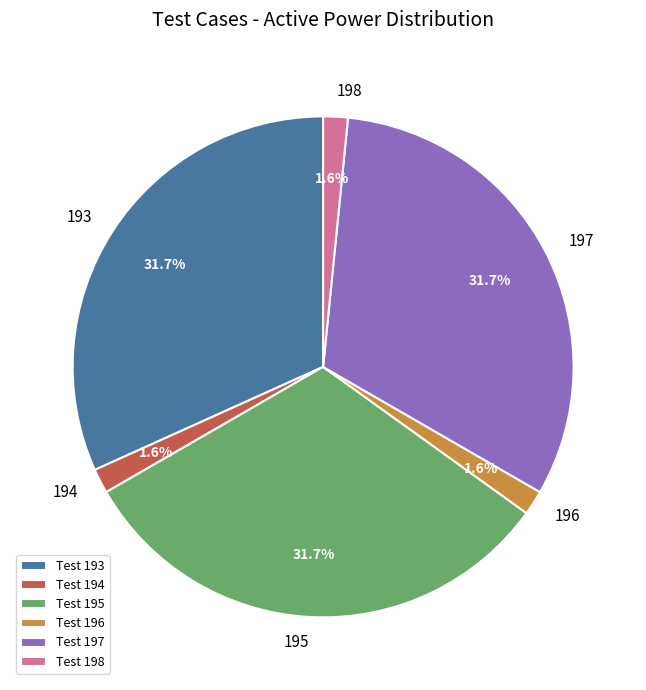

Does any single category account for the majority?

No